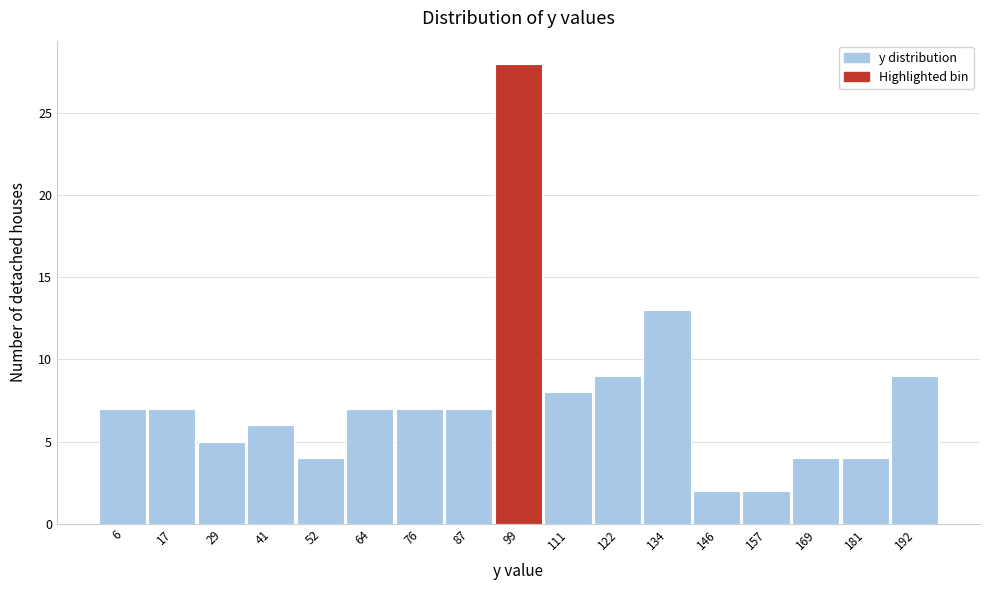

Which range on the x-axis has the tallest bar?

94 to 104